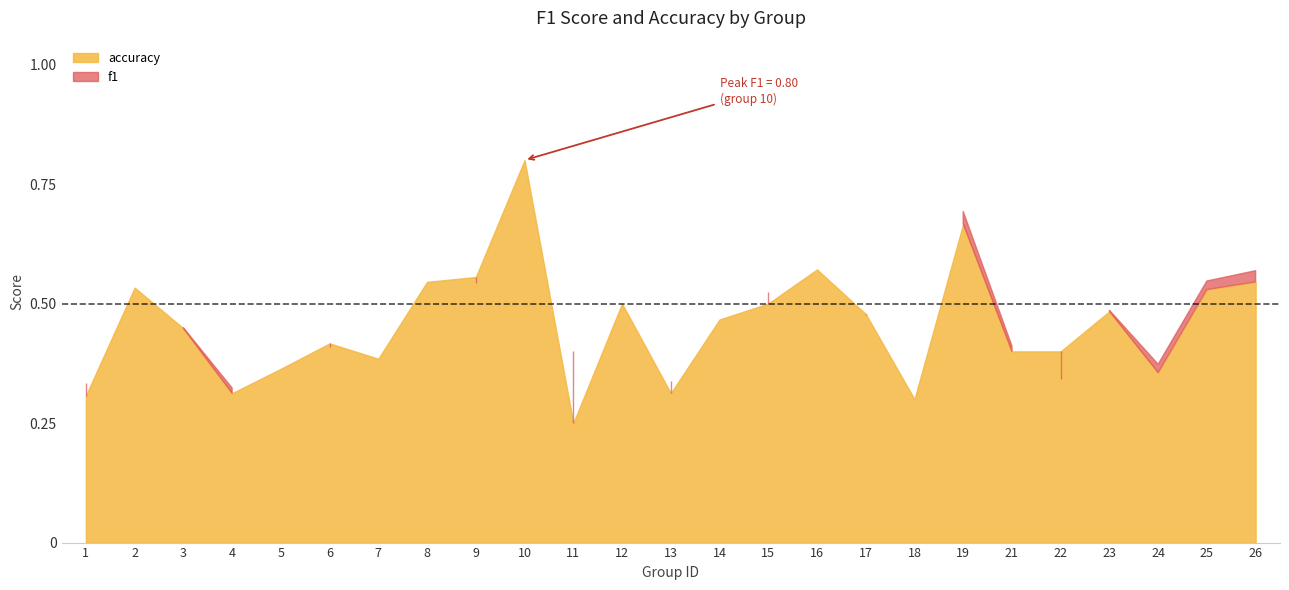

What are all the series names shown in the legend?

f1, accuracy